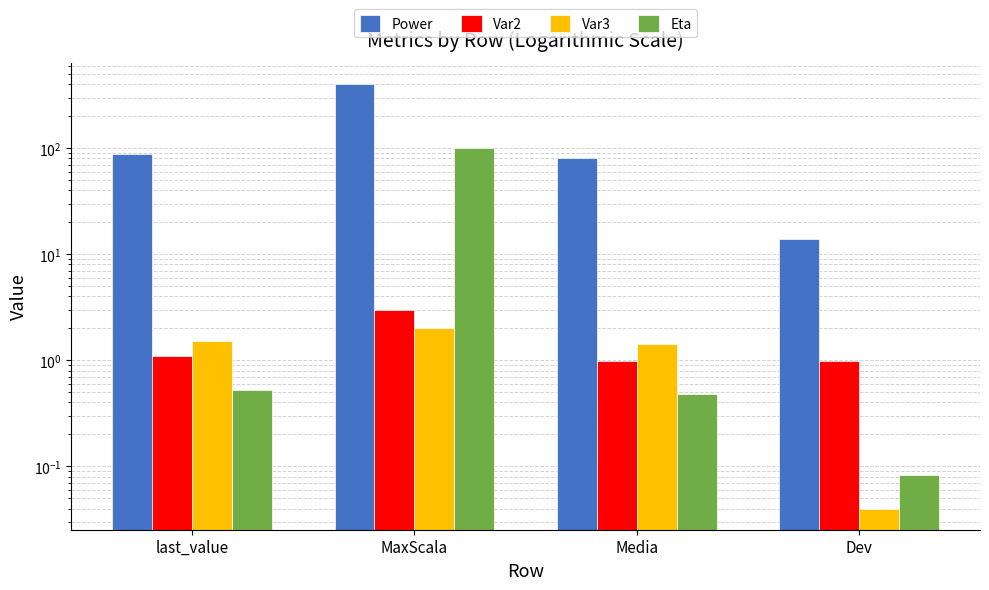

What is the total value across all series at Dev?

15.0